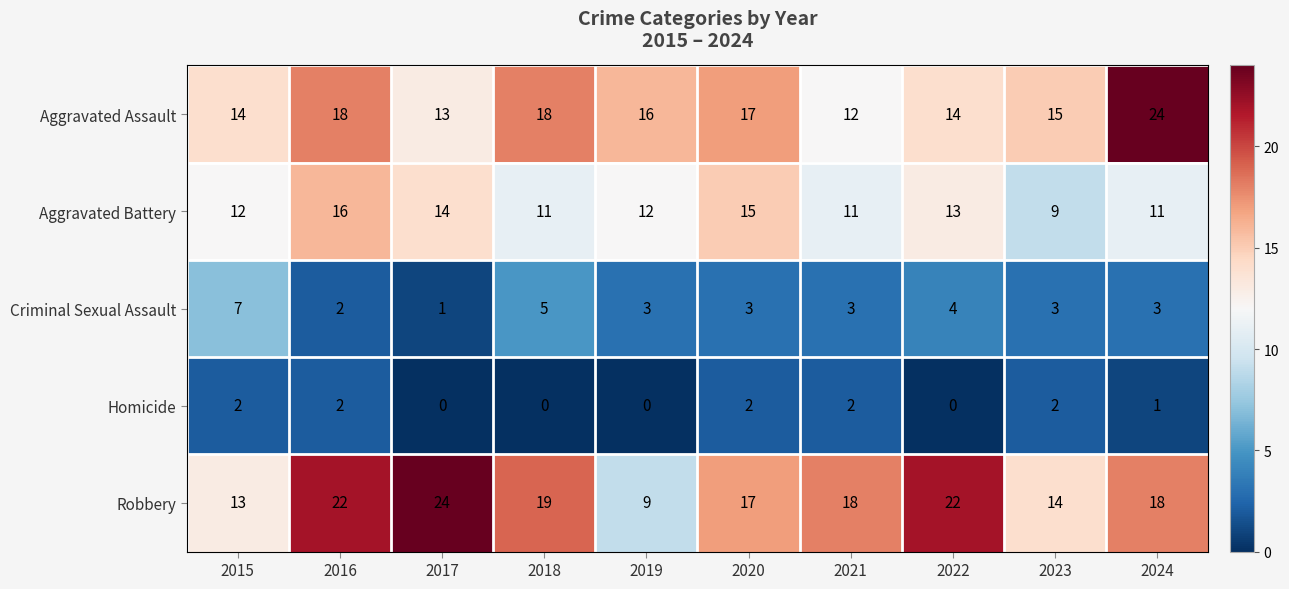

What is the difference between the second highest and minimum values in the Aggravated Assault series?

6